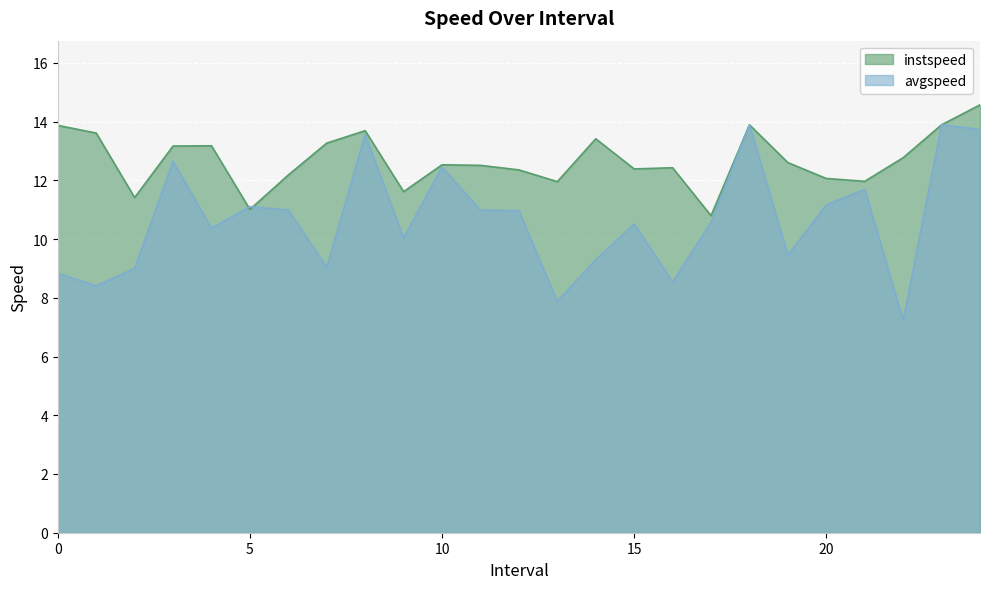

What is the value of the instspeed point at the 18th from the left?

10.8